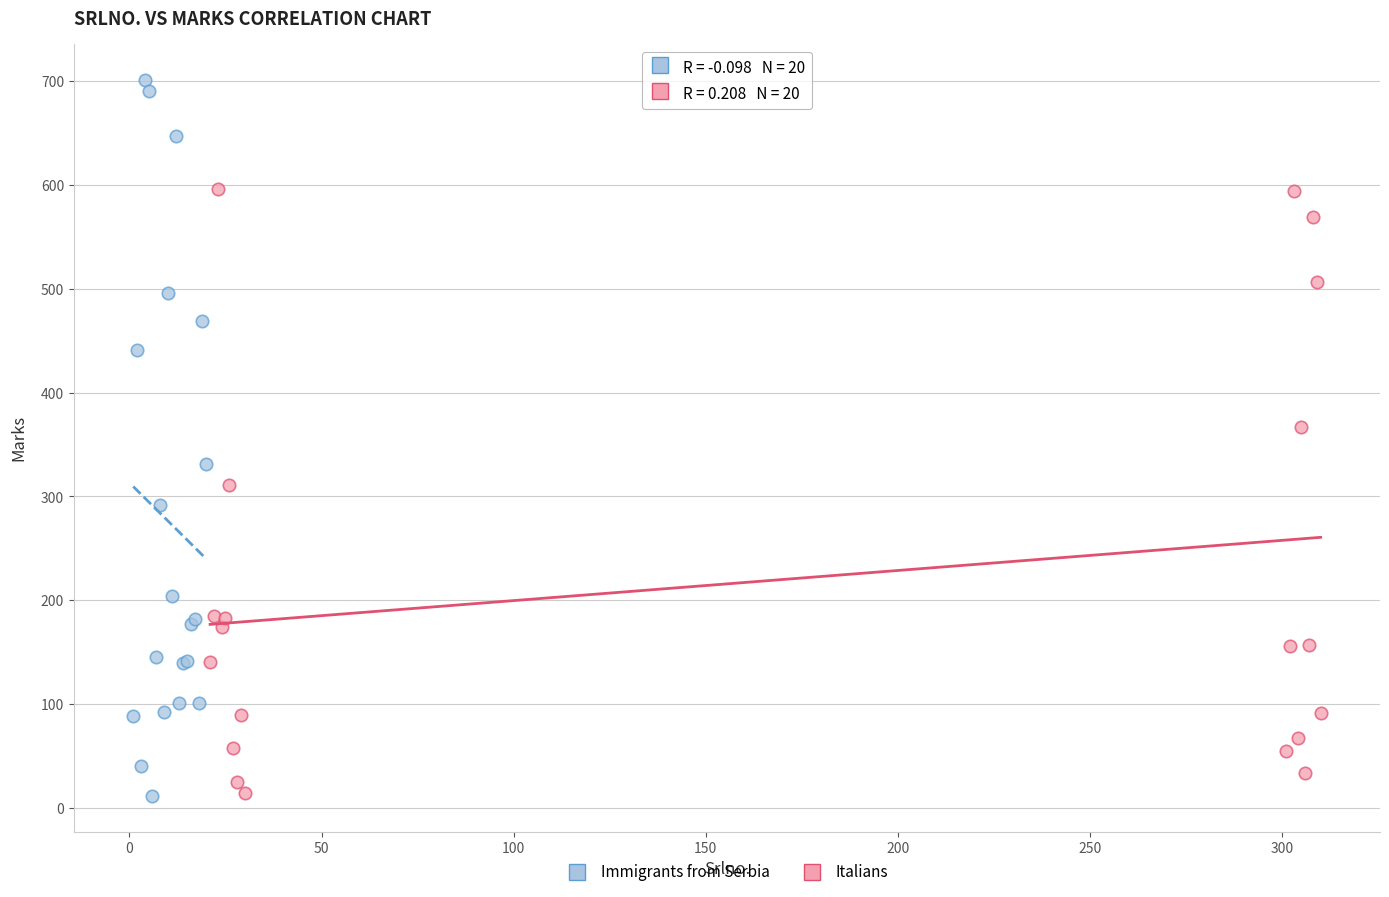

Which series contains the highest Y value?

Immigrants from Serbia